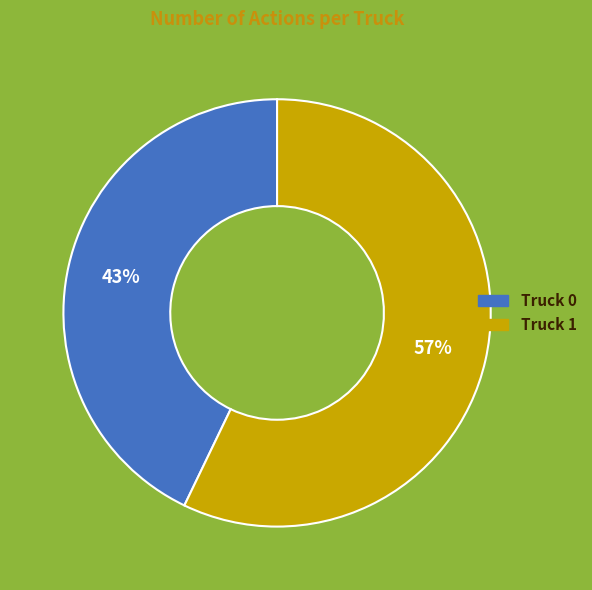

The Truck 0 slice represents 34% of the pie. True or false?

False